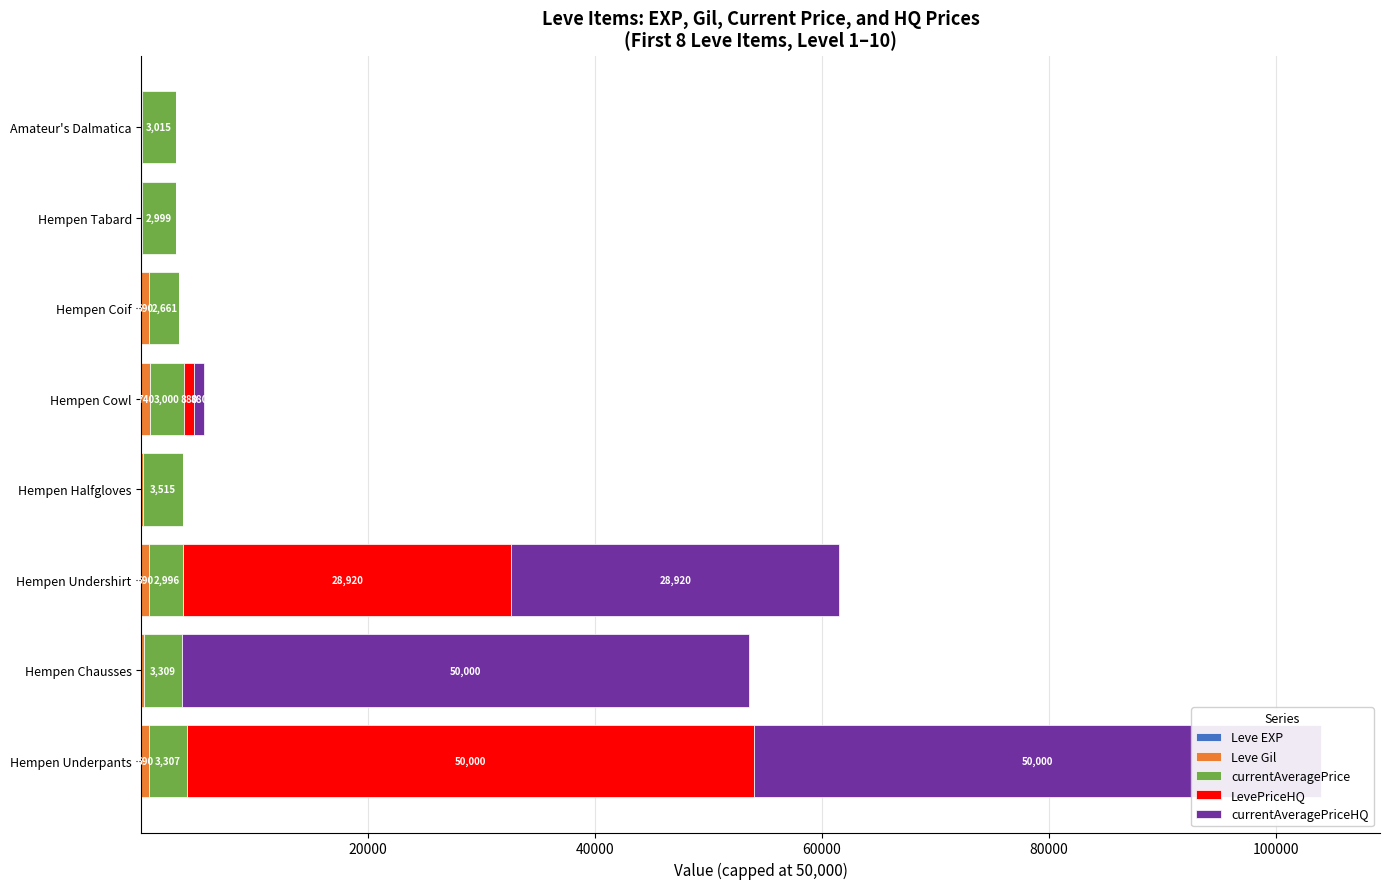

How many bars are there in each group?

5